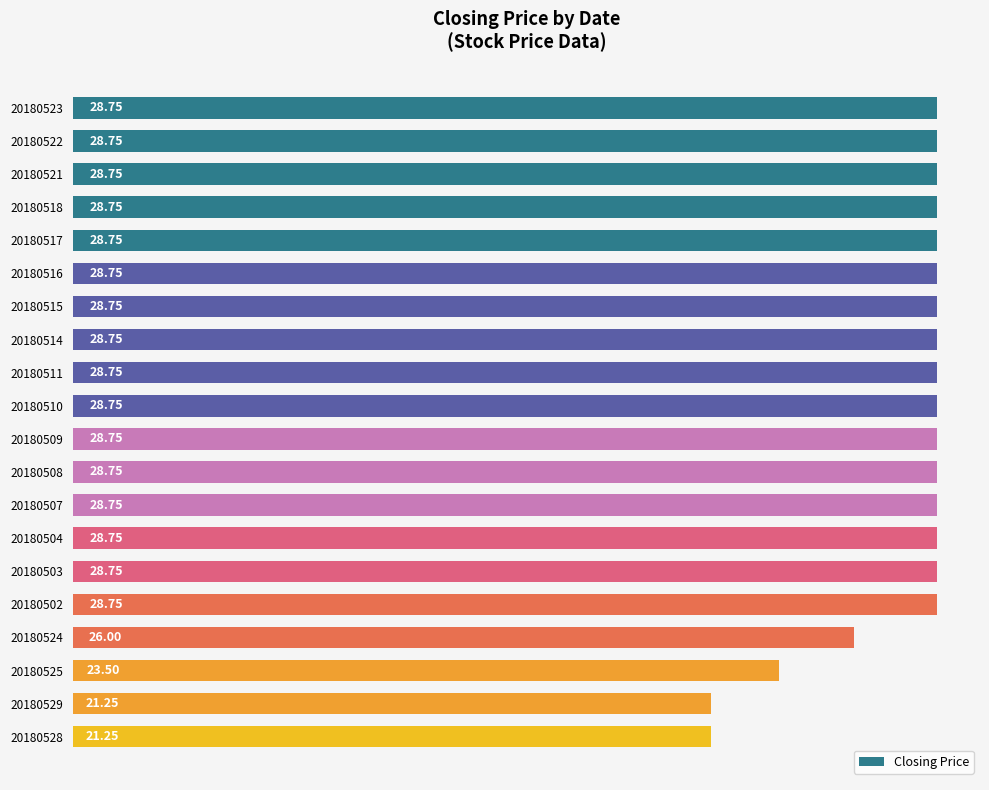

What is the difference between the maximum and second lowest values?

7.5